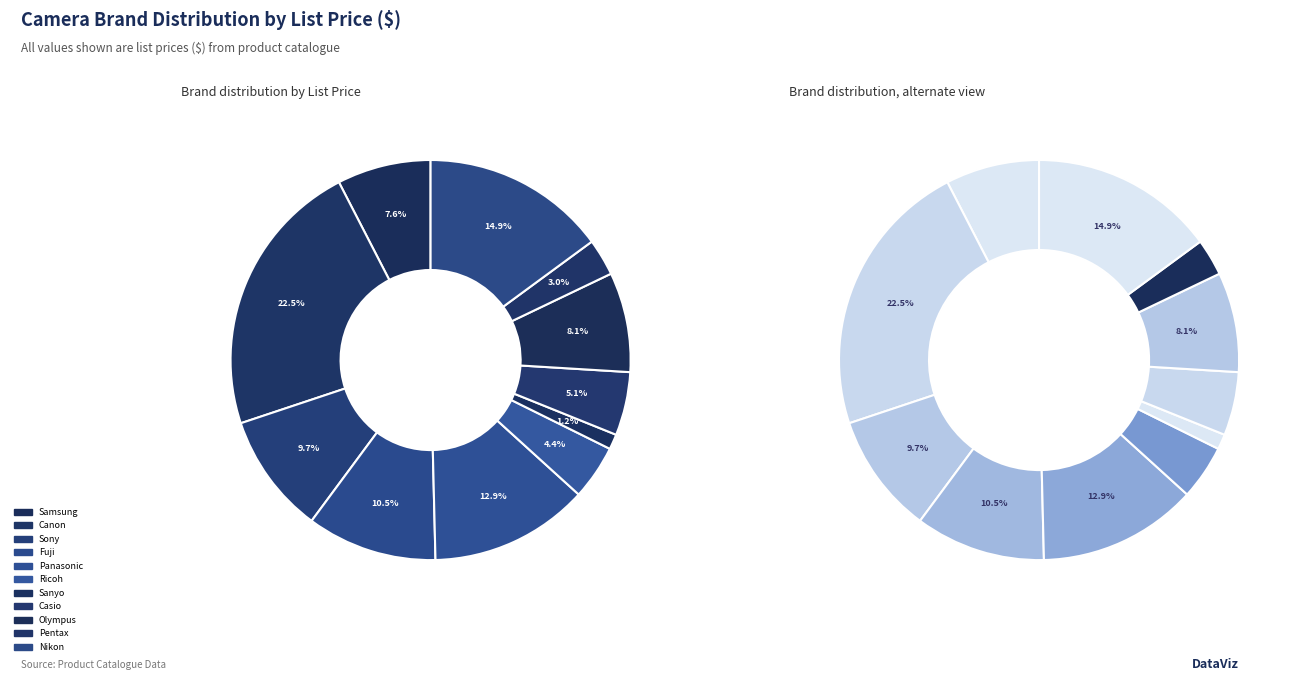

What is the smallest slice in the pie chart?

Fuji